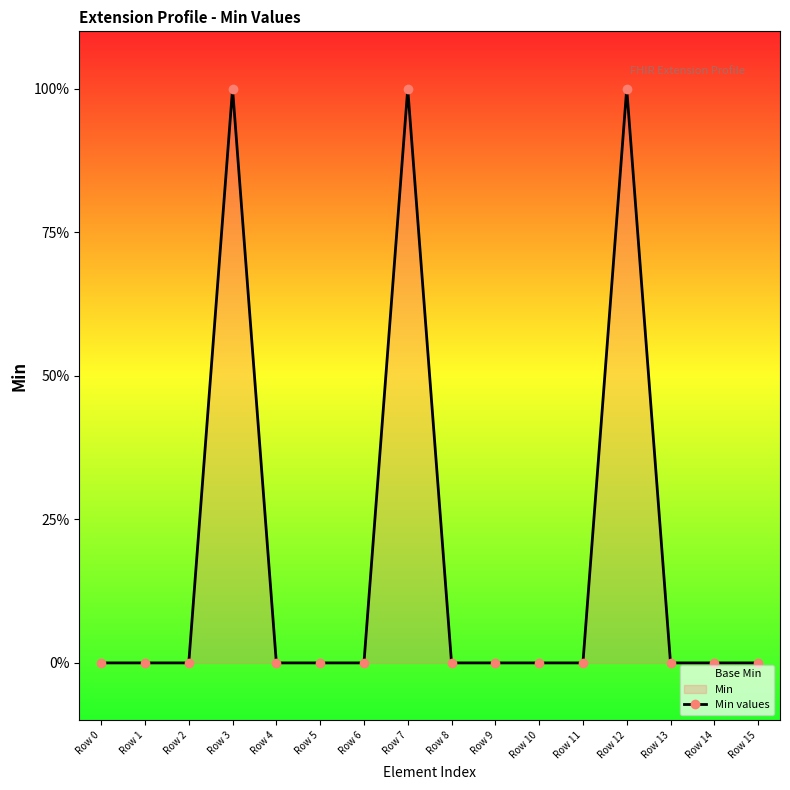

The value at Row 0 is 0. True or false?

False